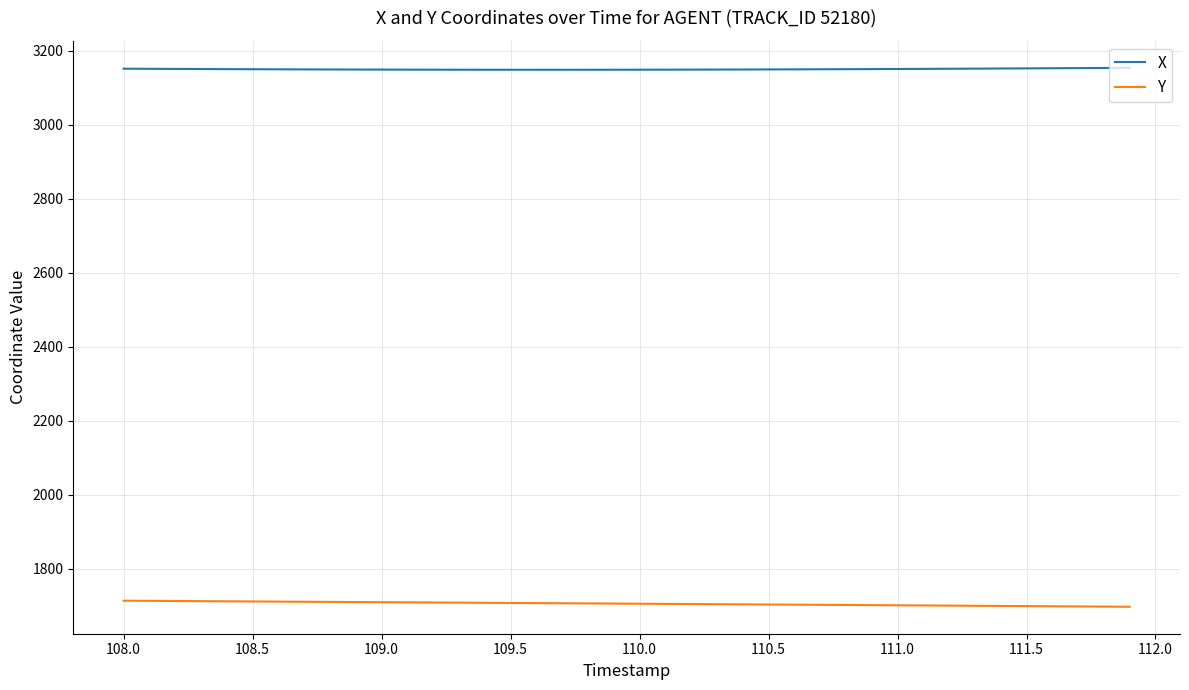

Which series has the largest total across all categories?

X